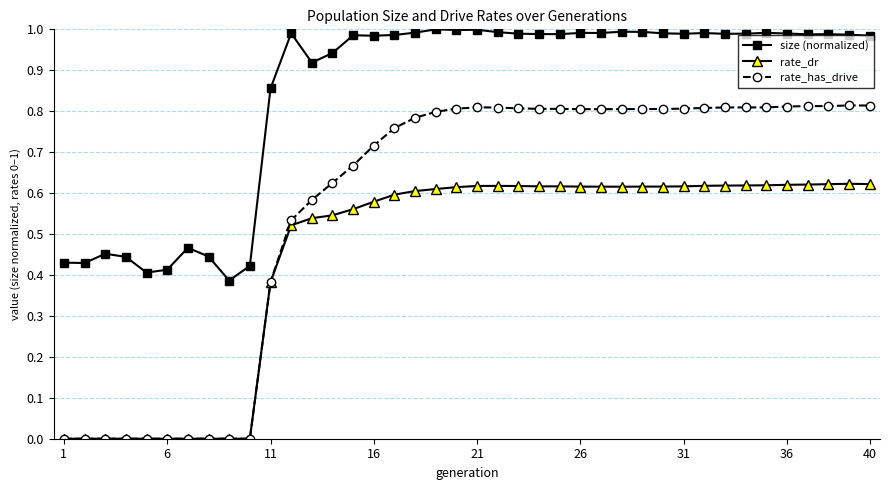

Rank the series by their average value, from lowest to highest.

rate_dr, rate_has_drive, size (normalized)